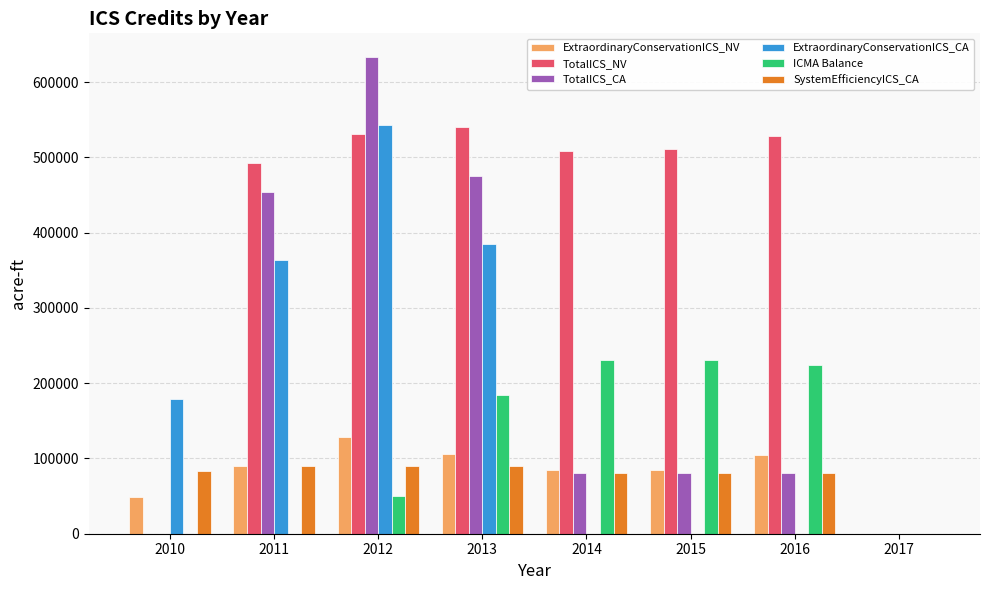

Which series changed the most between 2011 and 2015?

TotalICS_CA